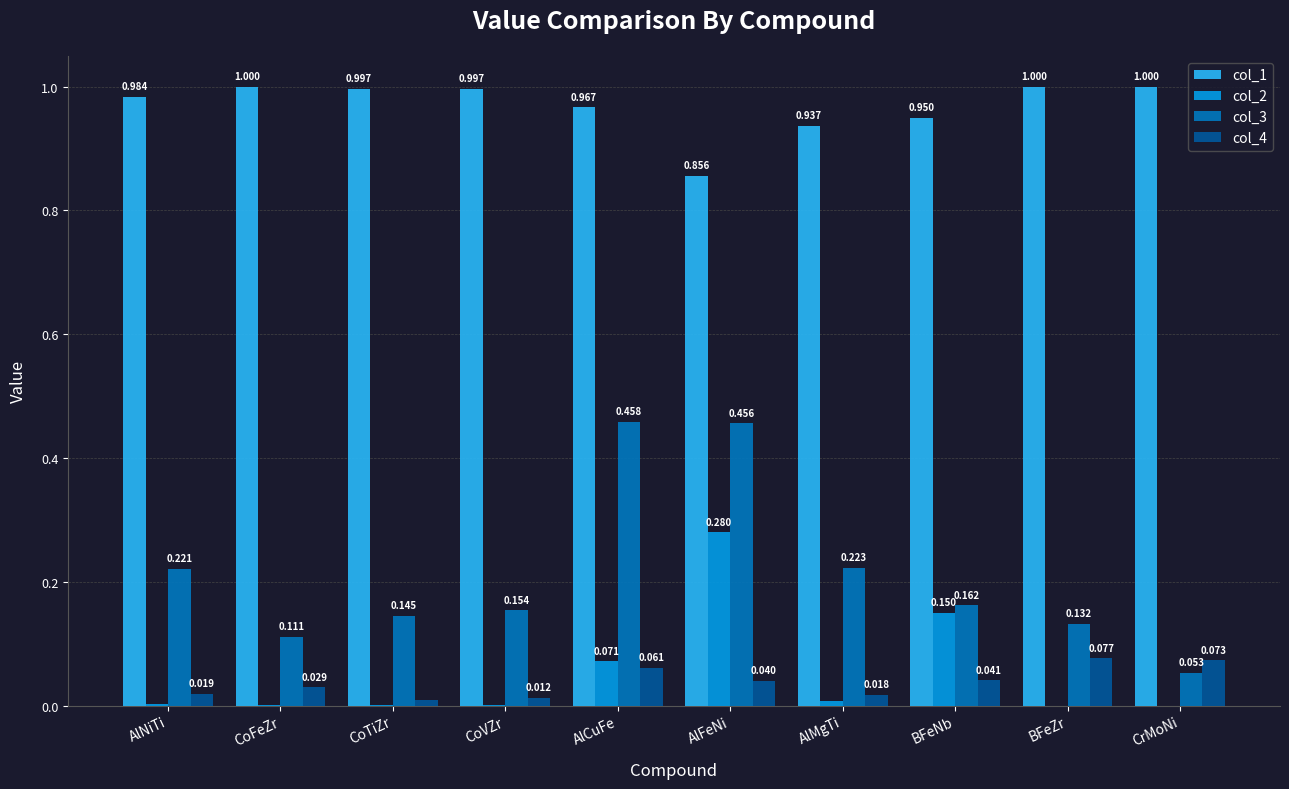

Is it true that col_1 equals 1.3 at AlFeNi?

False